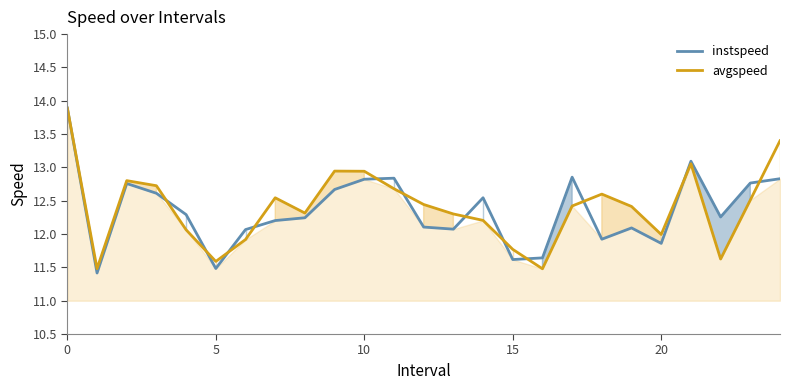

What is the label of the 5th point from the right?

20